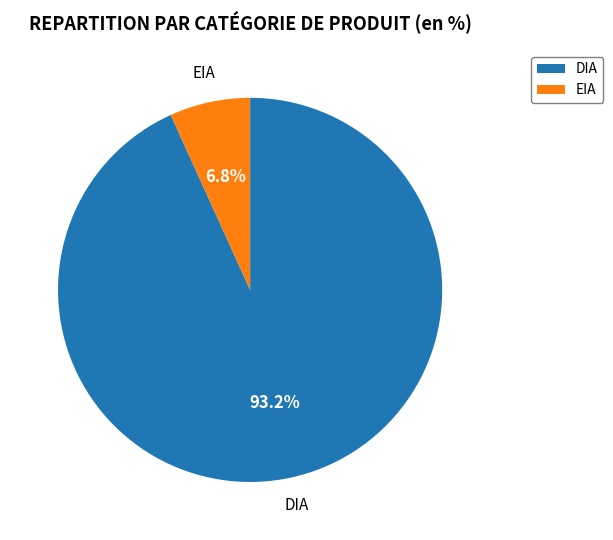

Is it true that EIA is 7% of the pie?

True